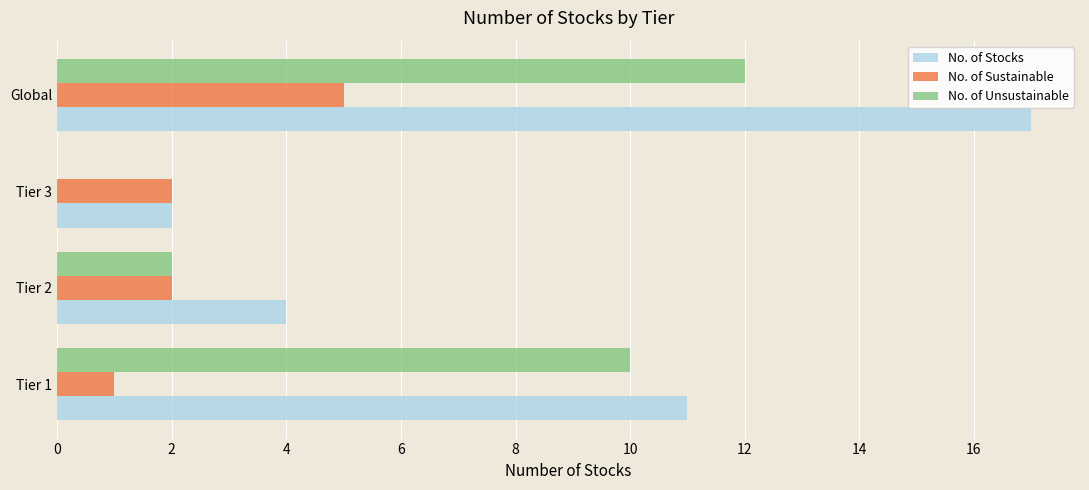

At which category is the sum across all series the highest?

Global